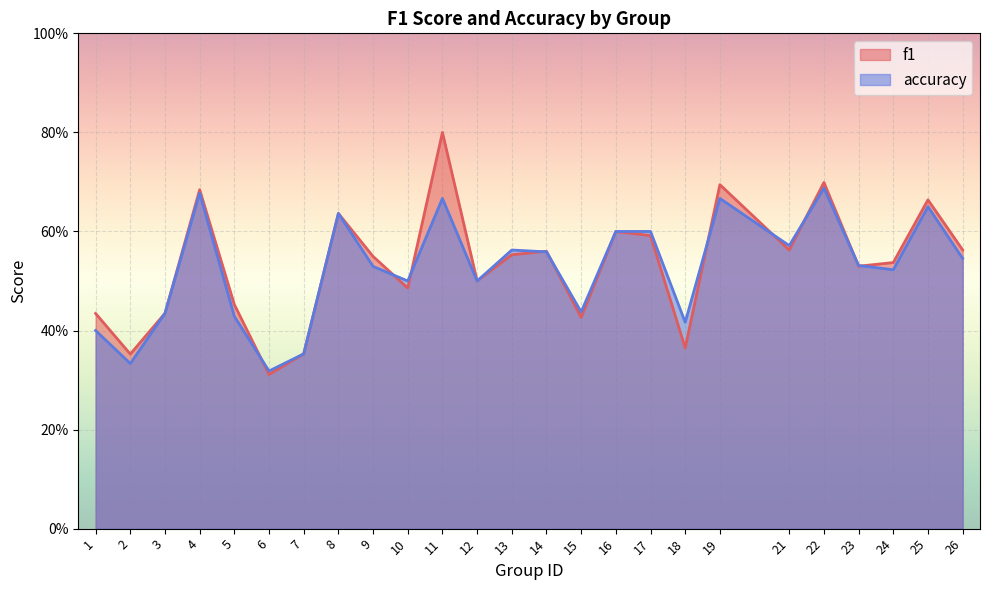

Is it true that accuracy equals 0.4 at 18?

True